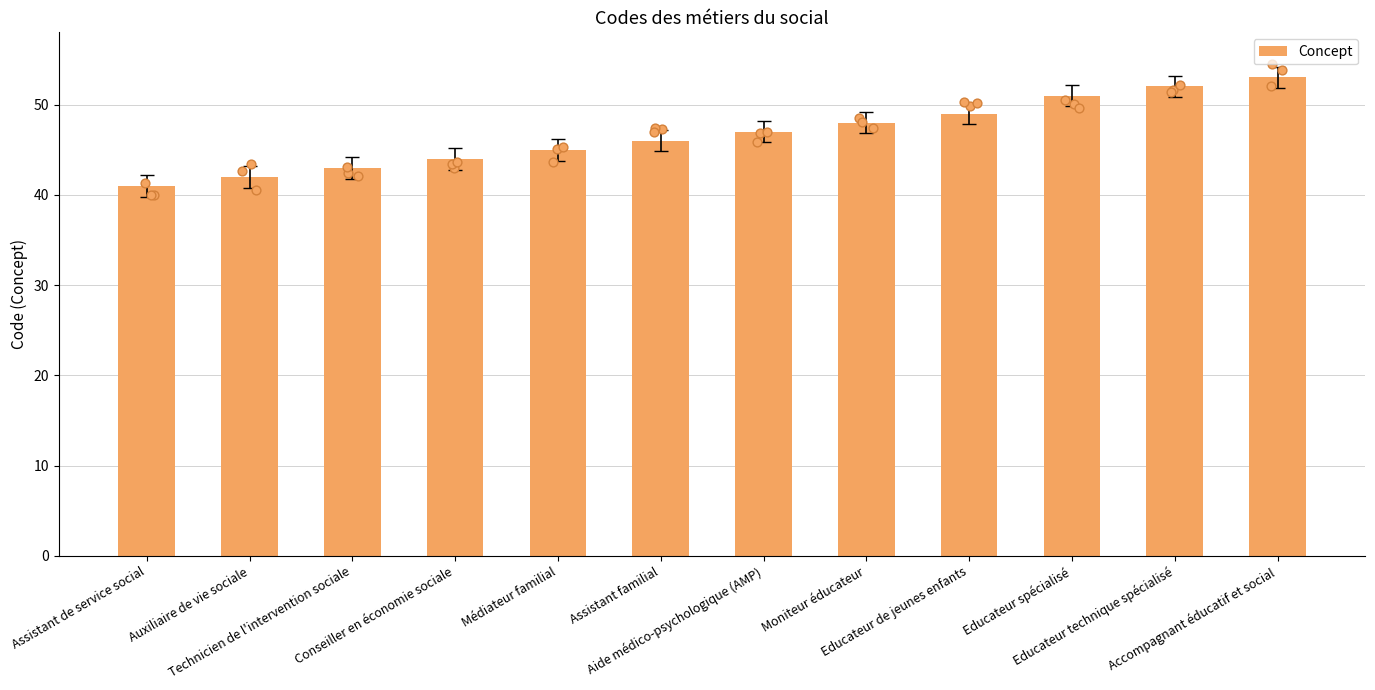

What is the ratio of the value at Educateur de jeunes enfants to the value at Assistant familial?

1.1